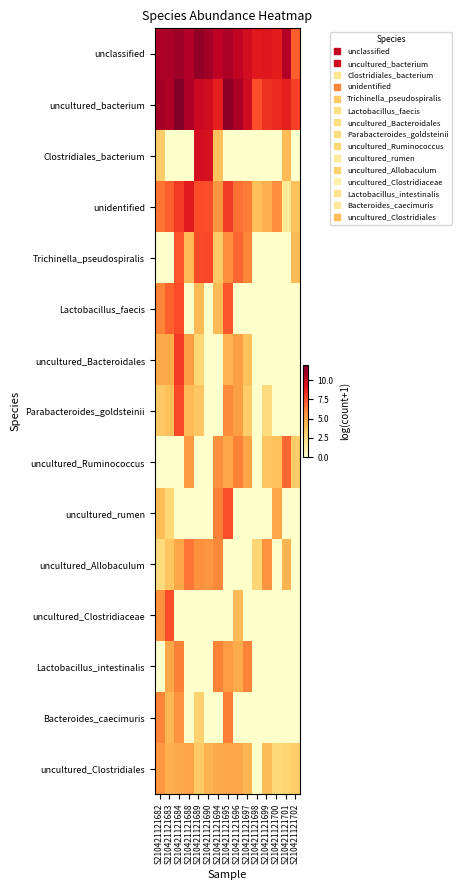

Reading left to right, what are all the values shown in this chart?

unclassified: S210421121682=10.8	S210421121683=10.9	S210421121684=11.2	S210421121688=10.6	S210421121689=11.4	S210421121690=11.0	S210421121694=10.3	S210421121695=10.8	S210421121696=10.2	S210421121697=9.6	S210421121698=9.0	S210421121699=9.1	S210421121700=8.8	S210421121701=10.6	S210421121702=7.1
uncultured_bacterium: S210421121682=11.0	S210421121683=10.7	S210421121684=11.9	S210421121688=10.7	S210421121689=9.9	S210421121690=9.7	S210421121694=8.8	S210421121695=11.5	S210421121696=10.8	S210421121697=9.7	S210421121698=7.4	S210421121699=8.2	S210421121700=8.5	S210421121701=8.8	S210421121702=7.8
Clostridiales_bacterium: S210421121682=3.4	S210421121683=0.0	S210421121684=0.0	S210421121688=0.0	S210421121689=9.6	S210421121690=9.4	S210421121694=3.9	S210421121695=0.0	S210421121696=0.0	S210421121697=0.0	S210421121698=0.0	S210421121699=0.0	S210421121700=0.0	S210421121701=4.1	S210421121702=0.0
unidentified: S210421121682=6.6	S210421121683=7.1	S210421121684=8.0	S210421121688=9.0	S210421121689=7.5	S210421121690=7.4	S210421121694=5.6	S210421121695=8.0	S210421121696=6.6	S210421121697=6.4	S210421121698=3.9	S210421121699=4.5	S210421121700=5.8	S210421121701=1.8	S210421121702=3.8
Trichinella_pseudospiralis: S210421121682=0.0	S210421121683=0.0	S210421121684=7.3	S210421121688=4.2	S210421121689=7.5	S210421121690=7.6	S210421121694=3.5	S210421121695=5.9	S210421121696=6.9	S210421121697=6.1	S210421121698=0.0	S210421121699=0.0	S210421121700=0.0	S210421121701=0.0	S210421121702=4.1
Lactobacillus_faecis: S210421121682=6.2	S210421121683=7.0	S210421121684=7.5	S210421121688=0.0	S210421121689=4.2	S210421121690=0.0	S210421121694=4.1	S210421121695=7.2	S210421121696=0.0	S210421121697=0.0	S210421121698=0.0	S210421121699=0.0	S210421121700=0.0	S210421121701=0.0	S210421121702=0.0
uncultured_Bacteroidales: S210421121682=4.7	S210421121683=4.8	S210421121684=8.0	S210421121688=5.2	S210421121689=3.0	S210421121690=0.0	S210421121694=0.0	S210421121695=4.3	S210421121696=5.2	S210421121697=3.9	S210421121698=0.0	S210421121699=0.0	S210421121700=0.0	S210421121701=0.0	S210421121702=0.0
Parabacteroides_goldsteinii: S210421121682=3.6	S210421121683=4.0	S210421121684=7.6	S210421121688=4.2	S210421121689=3.6	S210421121690=0.0	S210421121694=0.0	S210421121695=6.0	S210421121696=5.2	S210421121697=3.4	S210421121698=0.0	S210421121699=2.8	S210421121700=0.0	S210421121701=0.0	S210421121702=0.0
uncultured_Ruminococcus: S210421121682=0.0	S210421121683=0.0	S210421121684=0.0	S210421121688=5.4	S210421121689=0.0	S210421121690=0.0	S210421121694=5.8	S210421121695=4.9	S210421121696=6.2	S210421121697=5.0	S210421121698=0.0	S210421121699=3.7	S210421121700=3.9	S210421121701=6.9	S210421121702=3.4
uncultured_rumen: S210421121682=4.0	S210421121683=3.0	S210421121684=0.0	S210421121688=0.0	S210421121689=0.0	S210421121690=0.0	S210421121694=6.2	S210421121695=7.4	S210421121696=0.0	S210421121697=0.0	S210421121698=0.0	S210421121699=0.0	S210421121700=4.9	S210421121701=0.0	S210421121702=0.0
uncultured_Allobaculum: S210421121682=2.7	S210421121683=3.7	S210421121684=4.9	S210421121688=6.5	S210421121689=5.7	S210421121690=5.6	S210421121694=6.1	S210421121695=0.0	S210421121696=0.0	S210421121697=0.0	S210421121698=3.0	S210421121699=5.6	S210421121700=0.0	S210421121701=4.4	S210421121702=0.0
uncultured_Clostridiaceae: S210421121682=5.8	S210421121683=7.4	S210421121684=0.0	S210421121688=0.0	S210421121689=0.0	S210421121690=0.0	S210421121694=0.0	S210421121695=0.0	S210421121696=4.1	S210421121697=0.0	S210421121698=0.0	S210421121699=0.0	S210421121700=0.0	S210421121701=0.0	S210421121702=0.0
Lactobacillus_intestinalis: S210421121682=0.0	S210421121683=4.9	S210421121684=6.2	S210421121688=0.0	S210421121689=0.0	S210421121690=0.0	S210421121694=6.2	S210421121695=5.3	S210421121696=4.7	S210421121697=6.2	S210421121698=0.0	S210421121699=0.0	S210421121700=0.0	S210421121701=0.0	S210421121702=0.0
Bacteroides_caecimuris: S210421121682=6.2	S210421121683=4.3	S210421121684=5.7	S210421121688=0.0	S210421121689=3.3	S210421121690=0.0	S210421121694=0.0	S210421121695=6.3	S210421121696=0.0	S210421121697=0.0	S210421121698=0.0	S210421121699=0.0	S210421121700=0.0	S210421121701=0.0	S210421121702=0.0
uncultured_Clostridiales: S210421121682=5.6	S210421121683=4.6	S210421121684=4.8	S210421121688=5.0	S210421121689=3.6	S210421121690=4.3	S210421121694=4.7	S210421121695=4.9	S210421121696=4.9	S210421121697=4.3	S210421121698=0.0	S210421121699=4.0	S210421121700=2.9	S210421121701=3.1	S210421121702=3.5